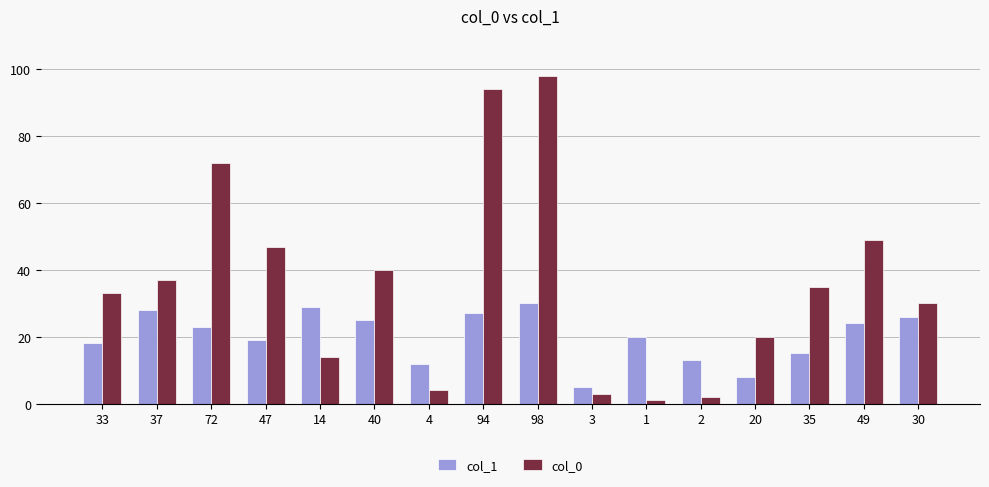

At which label is col_1 closest to 17?

33